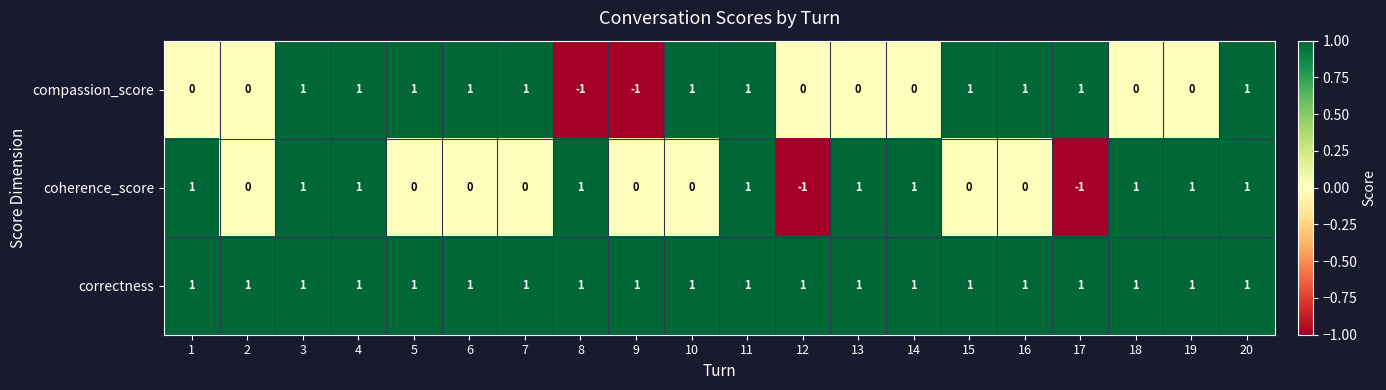

The compassion_score series shows 2 at 7. True or false?

False